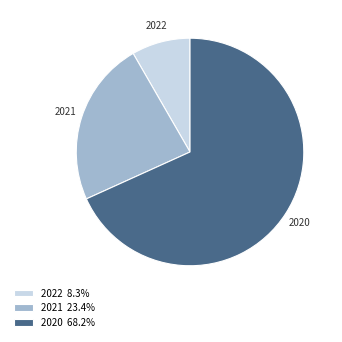

Between 2022 and 2020, which is larger?

2020